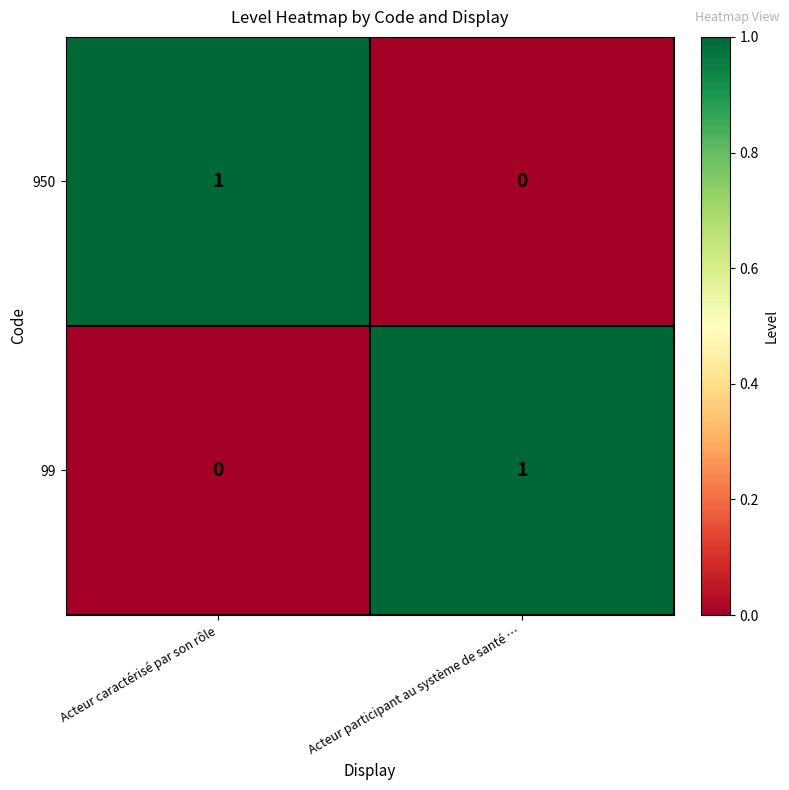

Is it true that 950 equals 0 at Acteur caractérisé par son rôle?

False